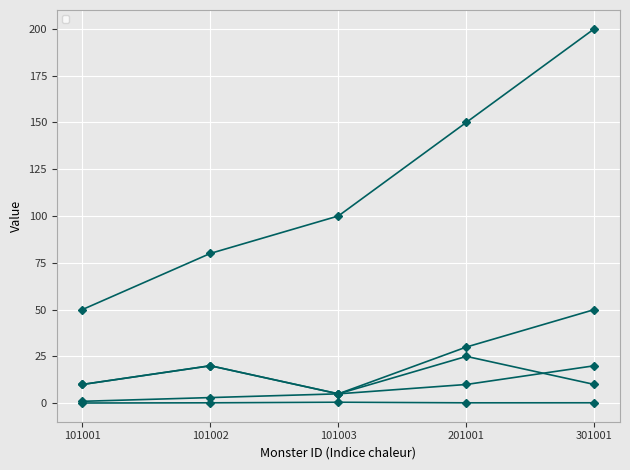

At which label is _atk closest to 125?

101003